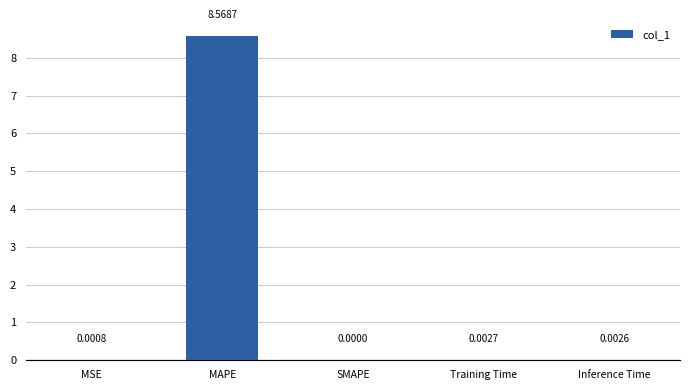

Which category has the highest value across all series?

MAPE